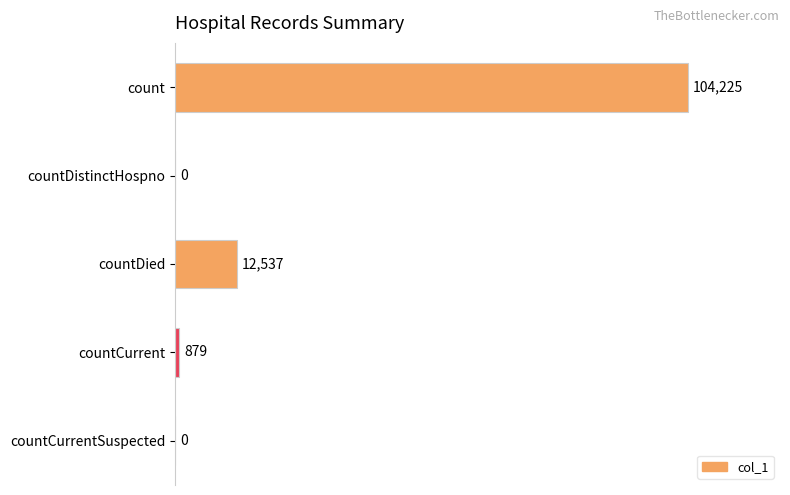

What is the sum of the values at countCurrentSuspected and countDied?

12537